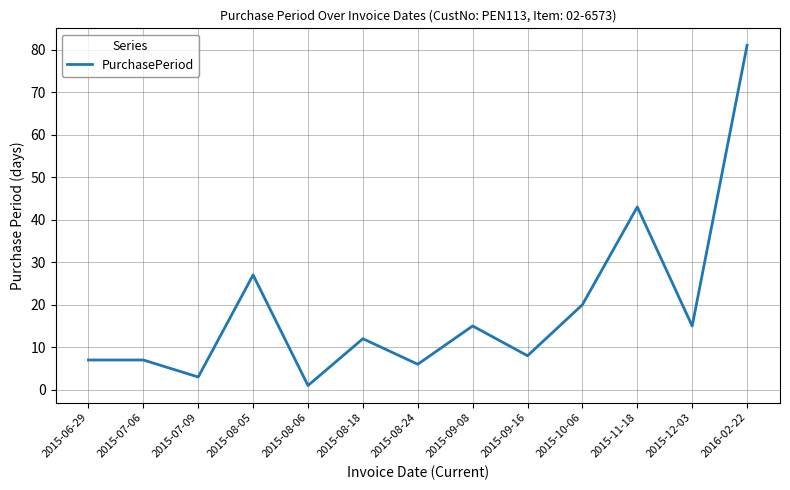

Which label corresponds to the largest value in the chart?

2016-02-22